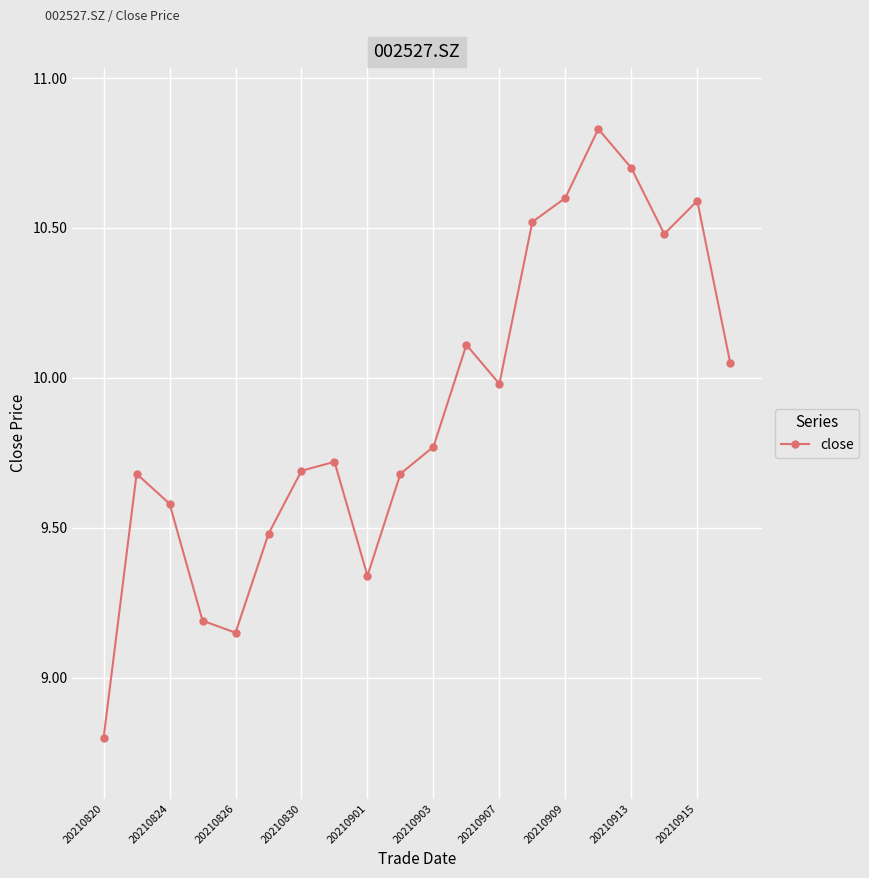

What is the value of the 7th point from the left?

9.7